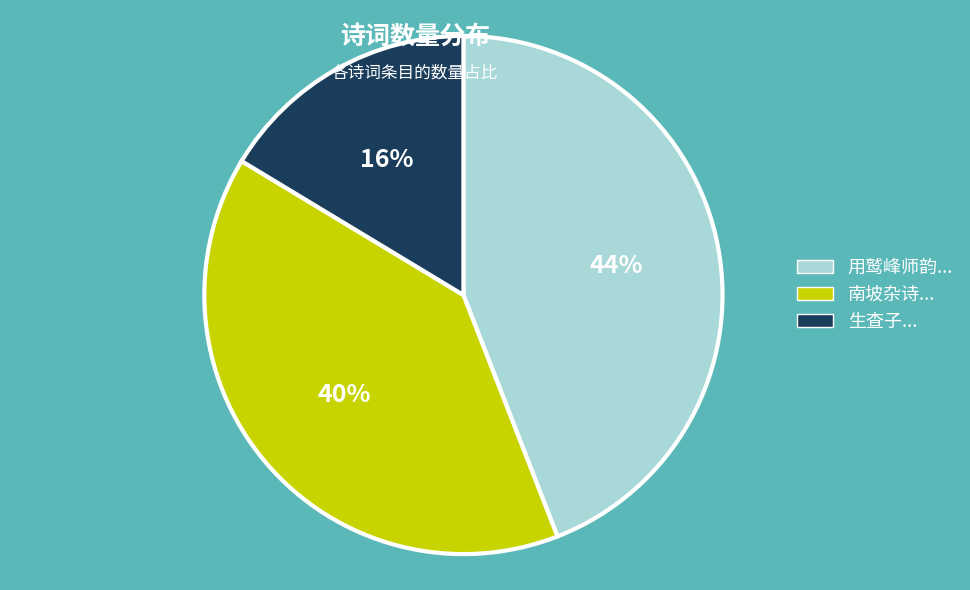

Is there any slice that represents more than half of the pie?

No